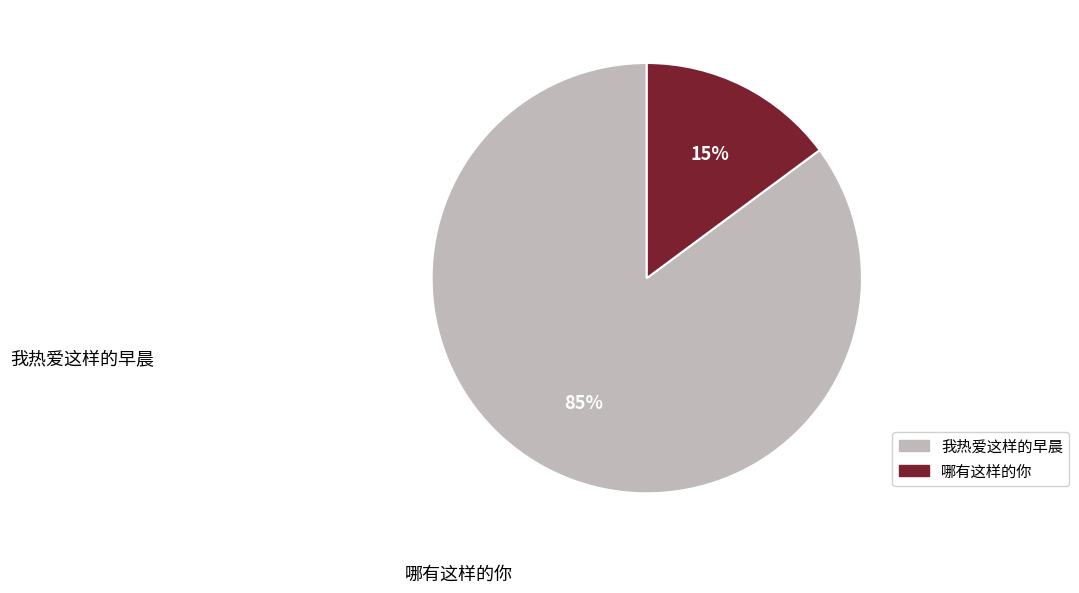

To the nearest percent, what is the difference between the 我热爱这样的早晨 and 哪有这样的你 slice percentages?

70%